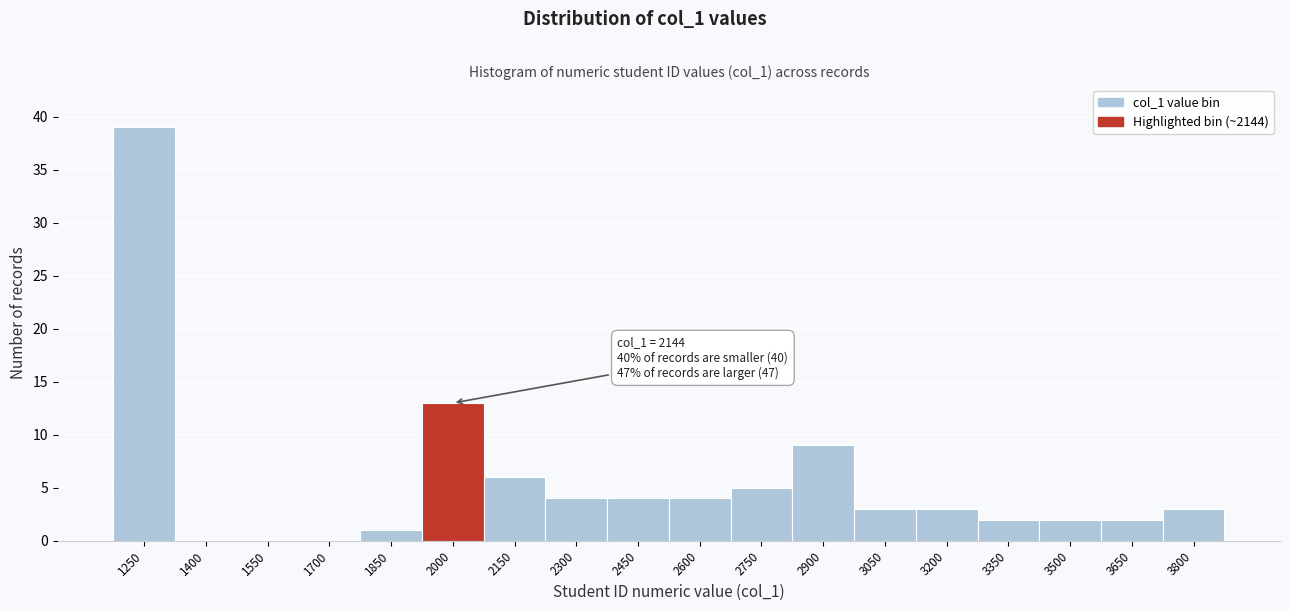

Reading left to right, list all the values displayed in this chart.

1250=39	1400=0	1550=0	1700=0	1850=1	2000=13	2150=6	2300=4	2450=4	2600=4	2750=5	2900=9	3050=3	3200=3	3350=2	3500=2	3650=2	3800=3